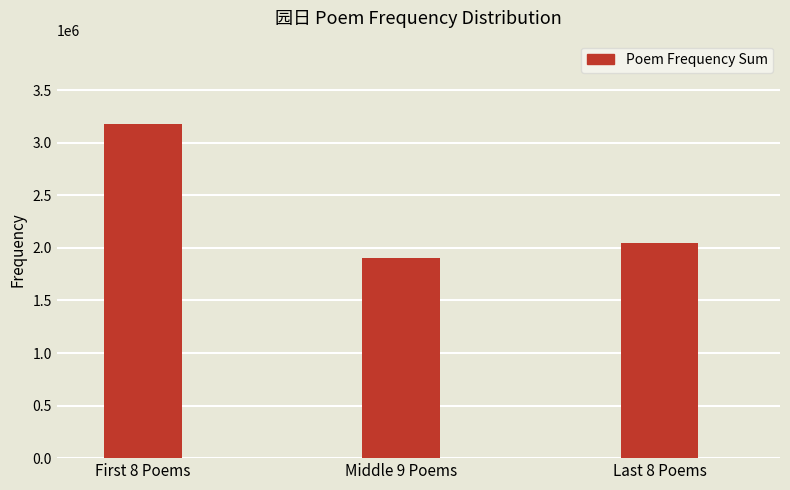

At which label is the value closest to 2540399?

Last 8 Poems